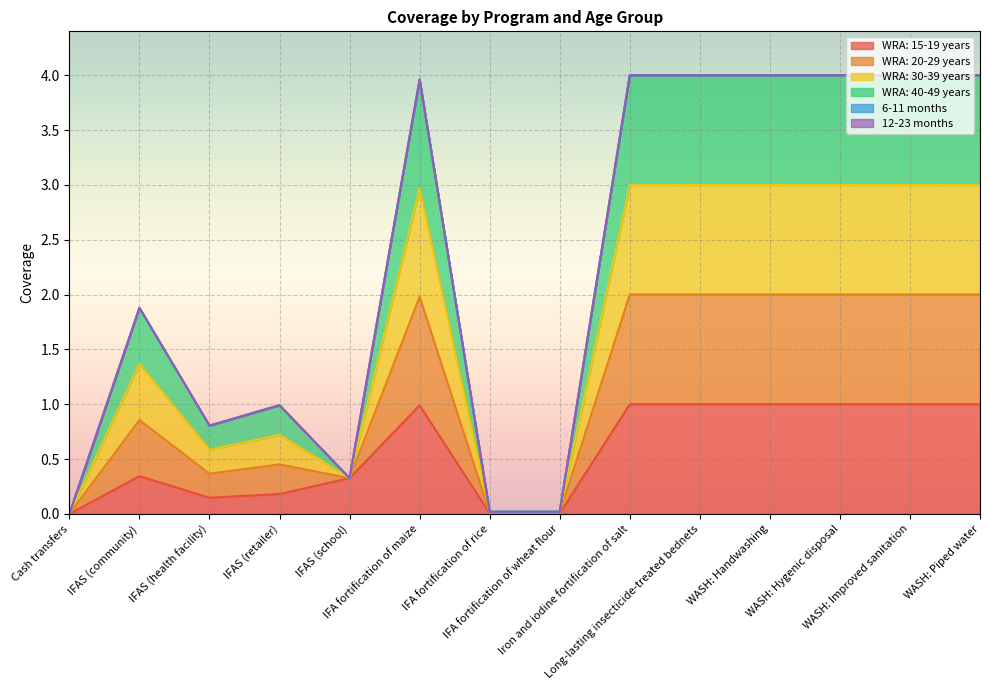

Does the chart display data point markers on the line(s)?

No